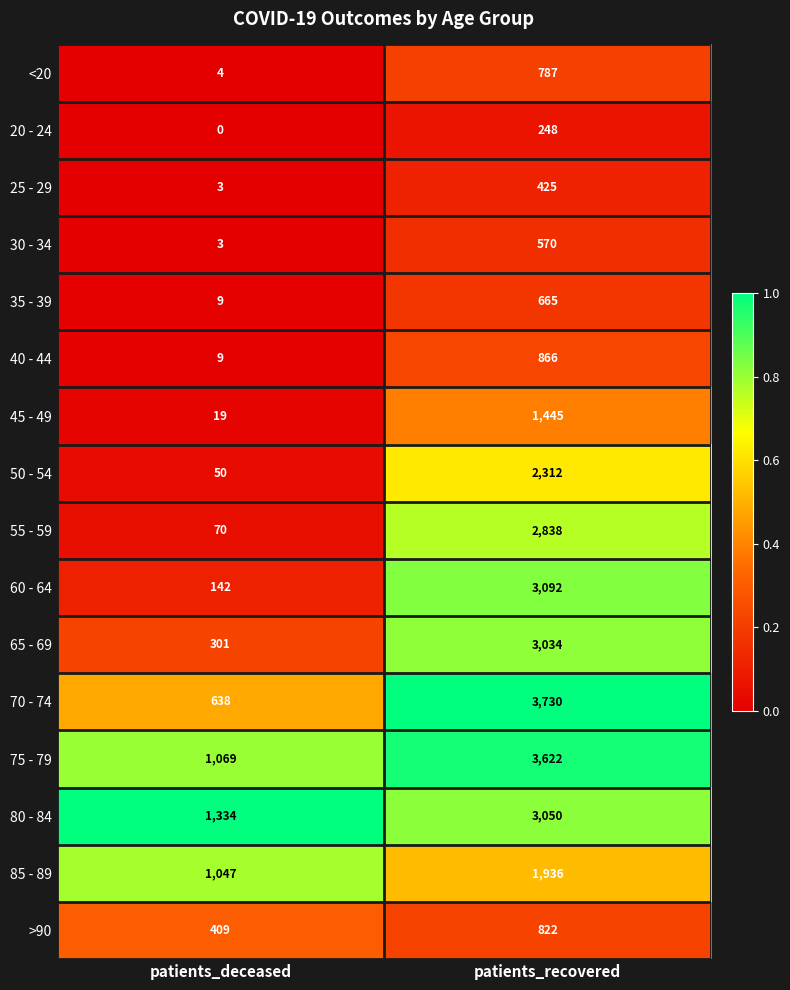

At which category is the sum across all series the highest?

patients_recovered